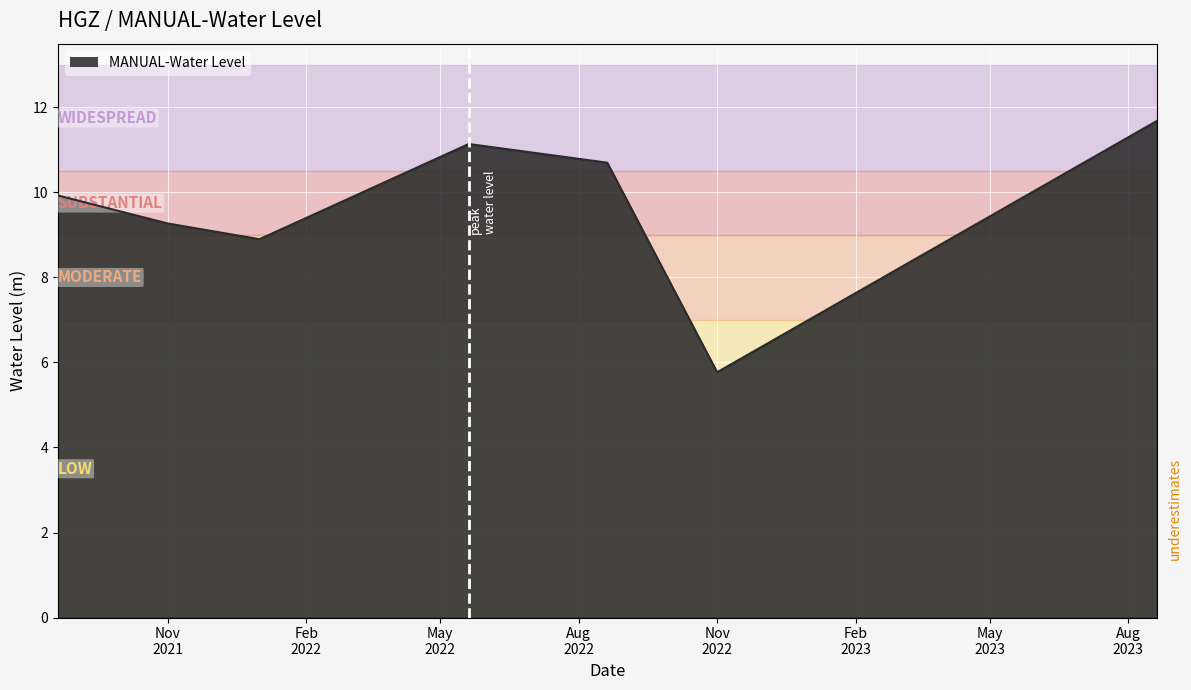

True or false: the data has more than 0 interior local peaks.

True